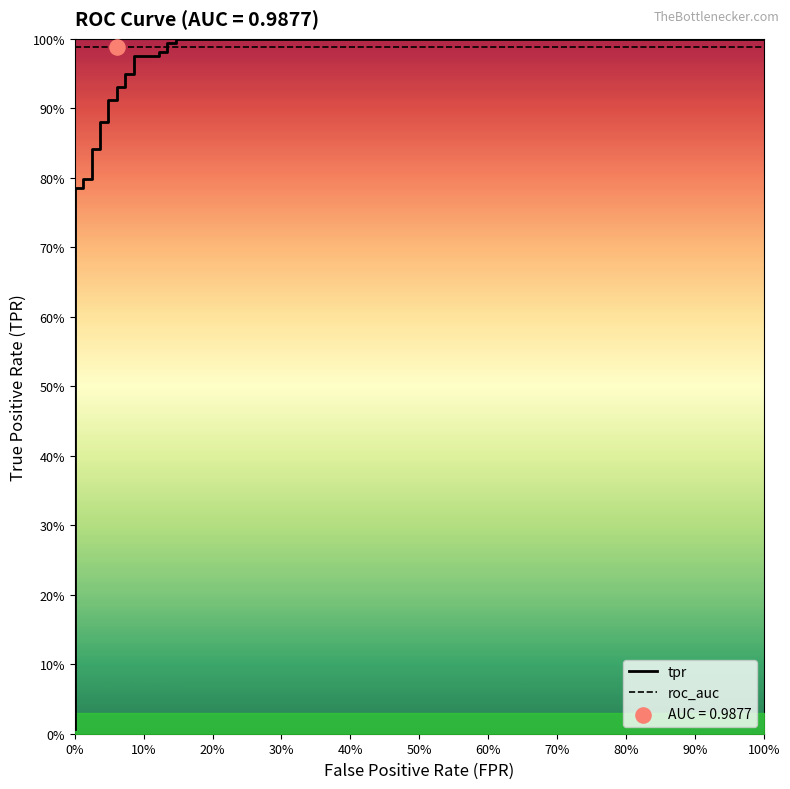

Which series contains the highest Y value?

tpr